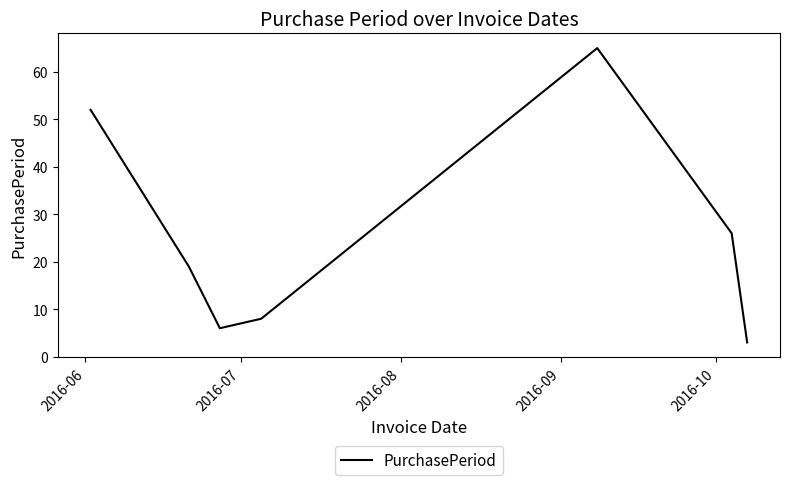

What is the sum of all values?

179